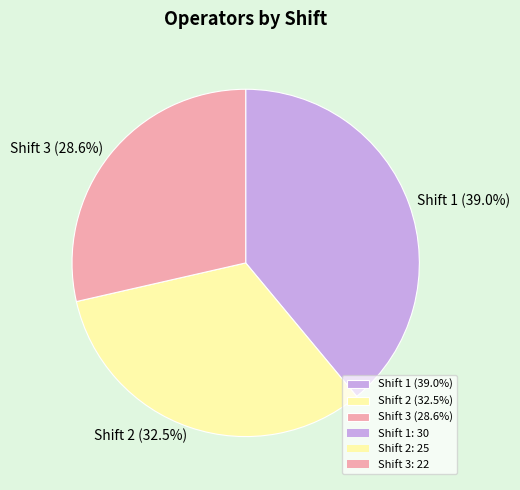

How many slices are in this pie chart?

3